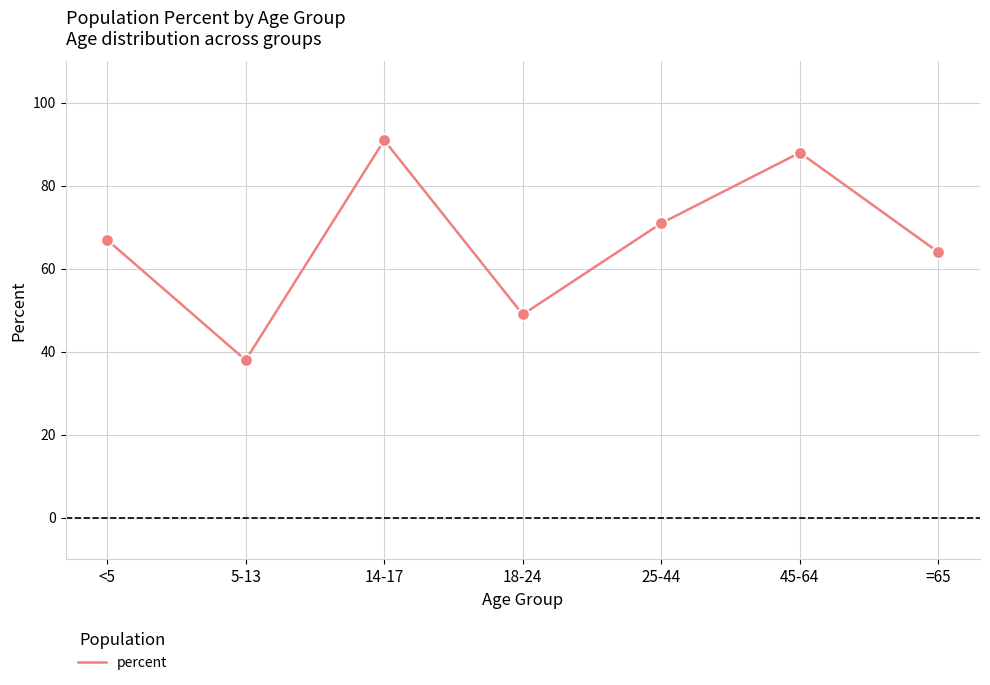

Approximately how many times larger is the value at 25-44 compared to 5-13?

1.9